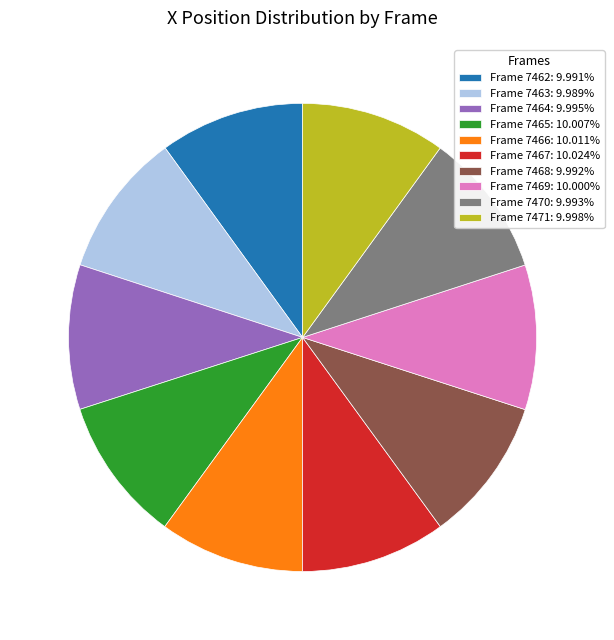

Combined, do Frame 7468: 9.992% and Frame 7463: 9.989% account for over 50%?

No